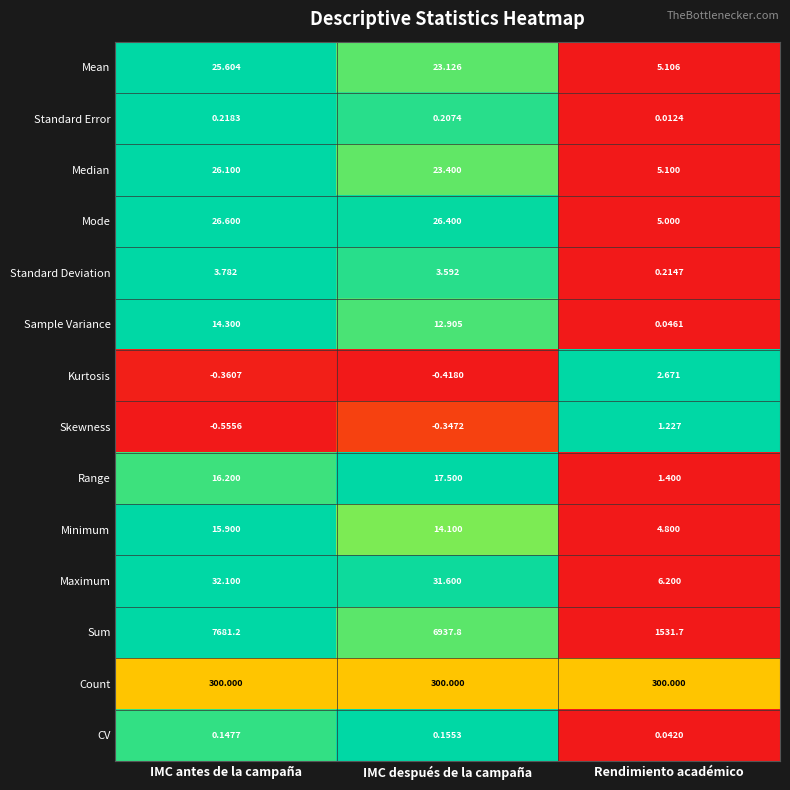

How many data points does each series have?

3